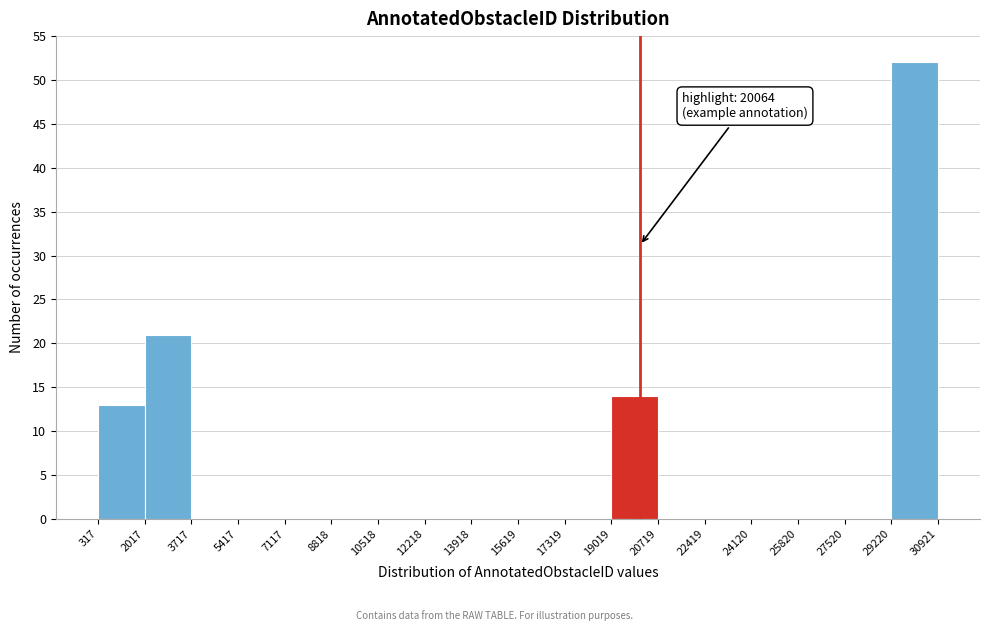

Which range on the x-axis has the tallest bar?

29220 to 30921